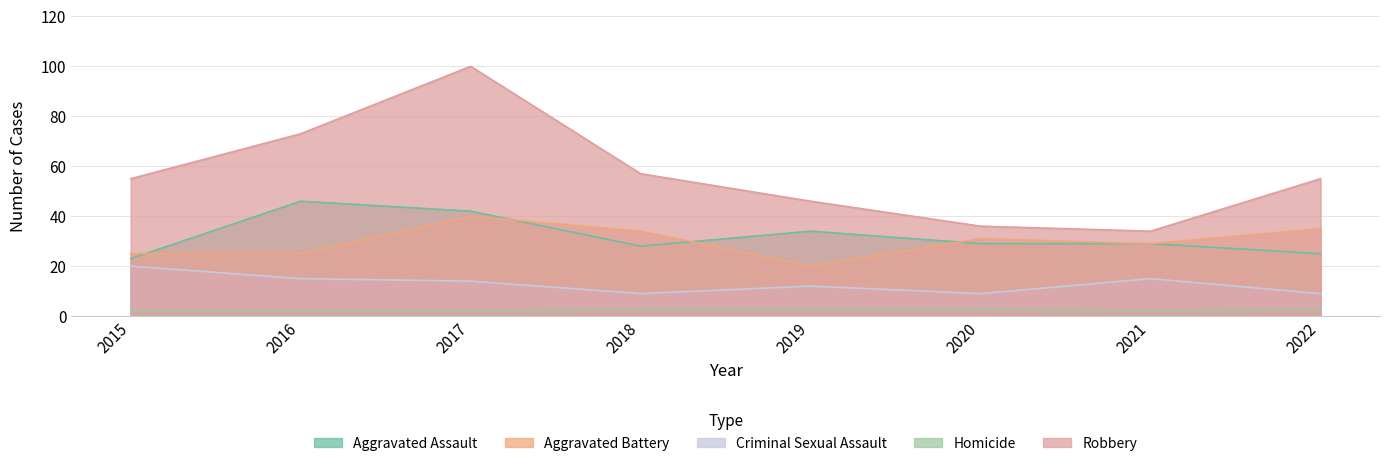

Rank the series at 2019 from highest to lowest value.

Robbery, Aggravated Assault, Aggravated Battery, Criminal Sexual Assault, Homicide